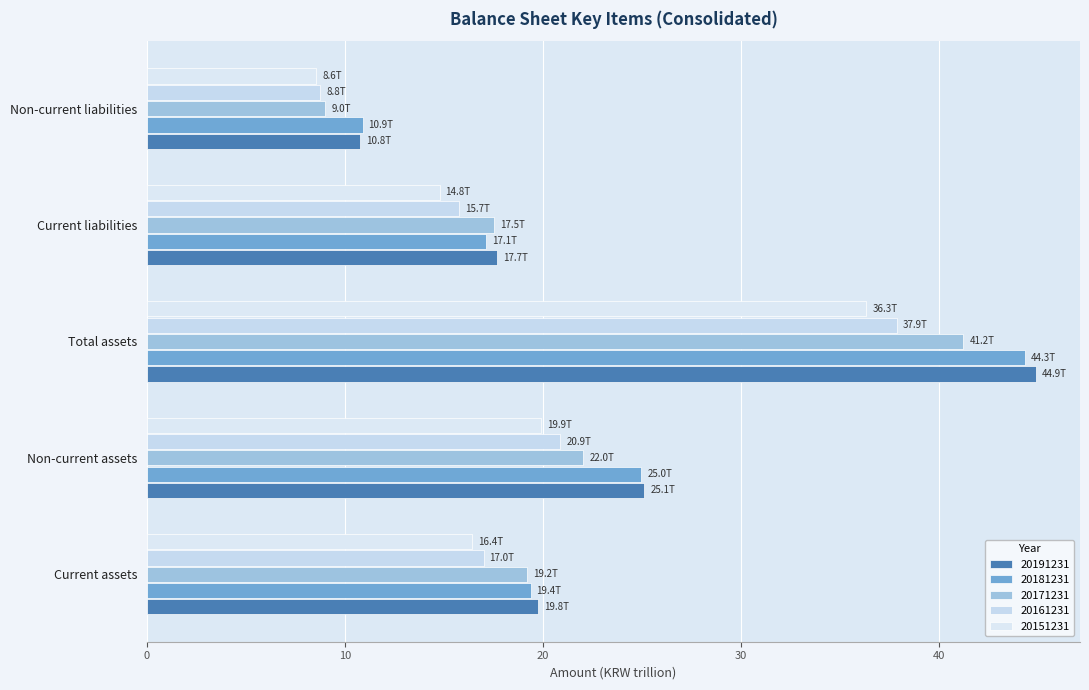

The value of 20171231 at Total assets is 21.4. True or false?

False